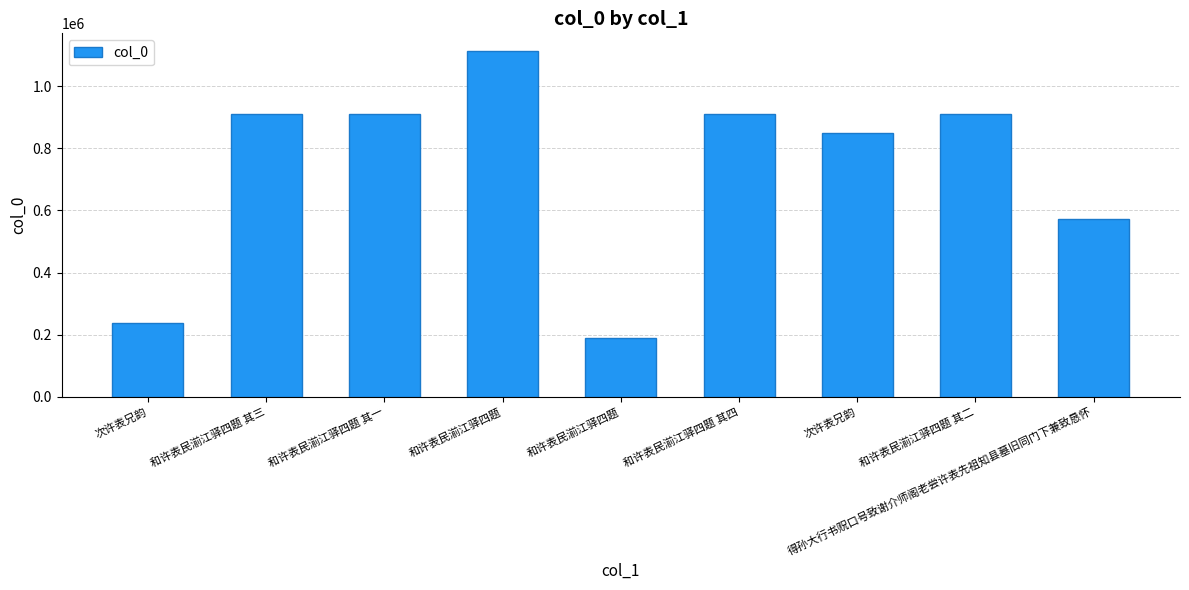

What is the smallest value displayed?

190278